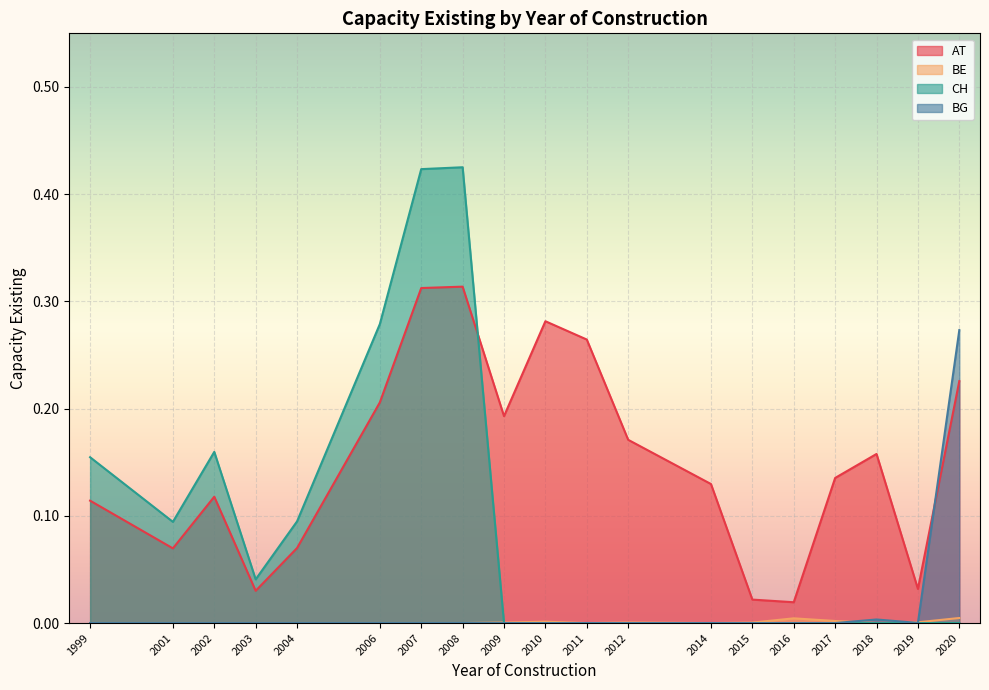

Which category has the lowest value in the BE series?

1999